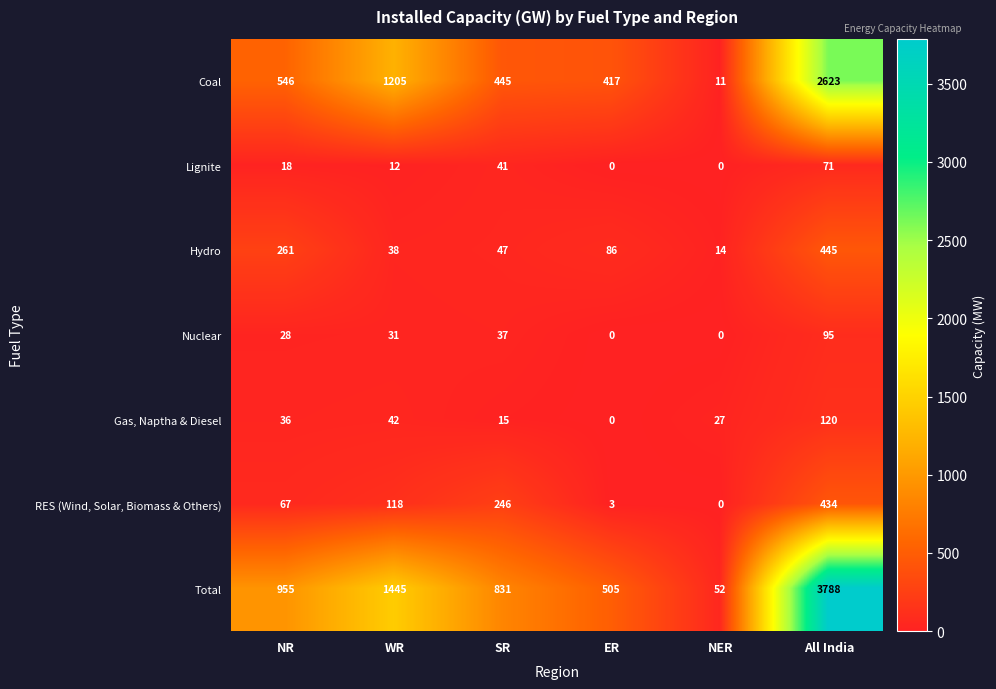

How many values in Lignite are above zero?

4